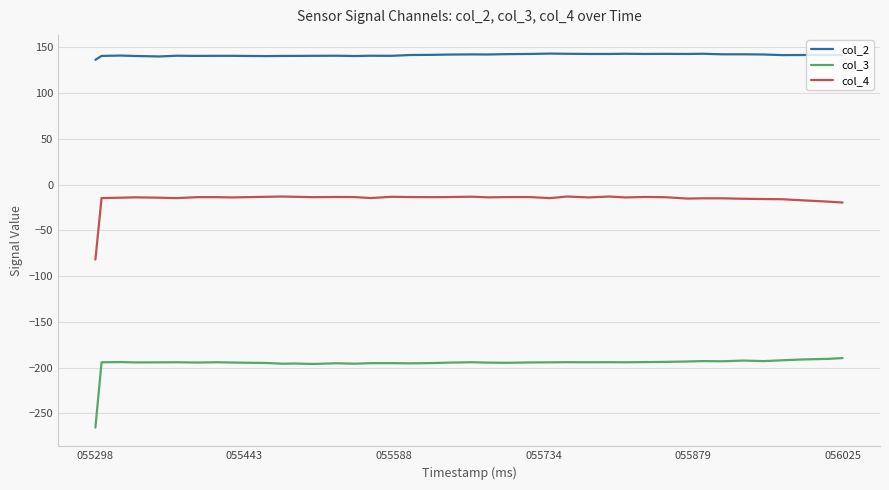

What is the lowest value of the col_4 series?

-81.9